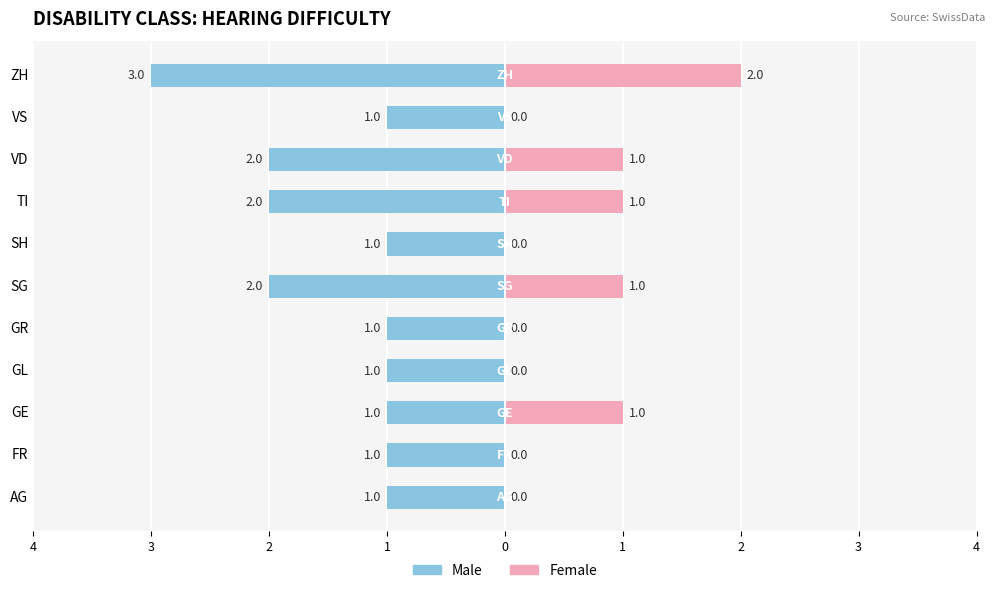

How many positive values does the Female series have?

5